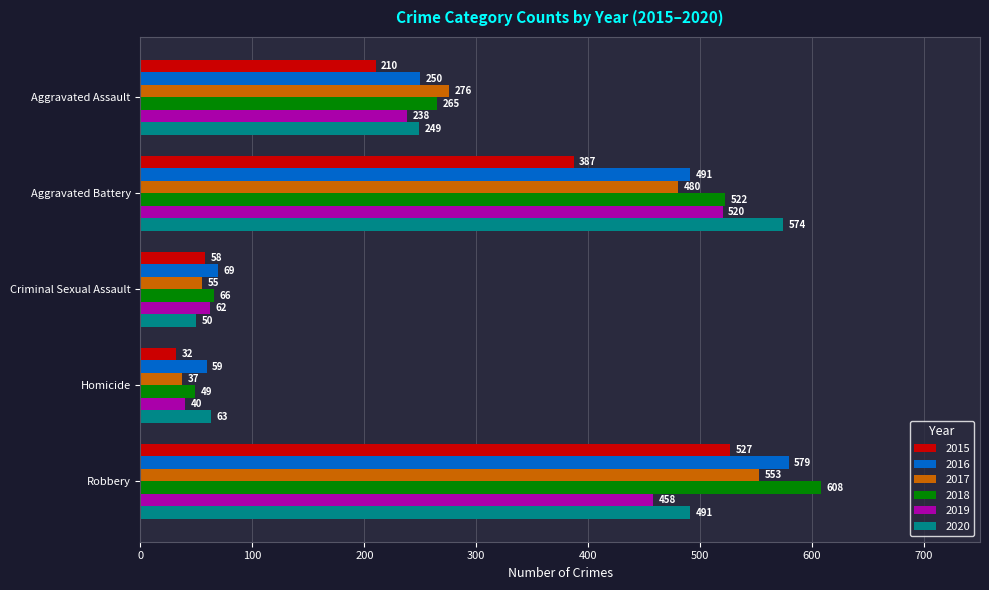

Which series changed the most between Criminal Sexual Assault and Homicide?

2015